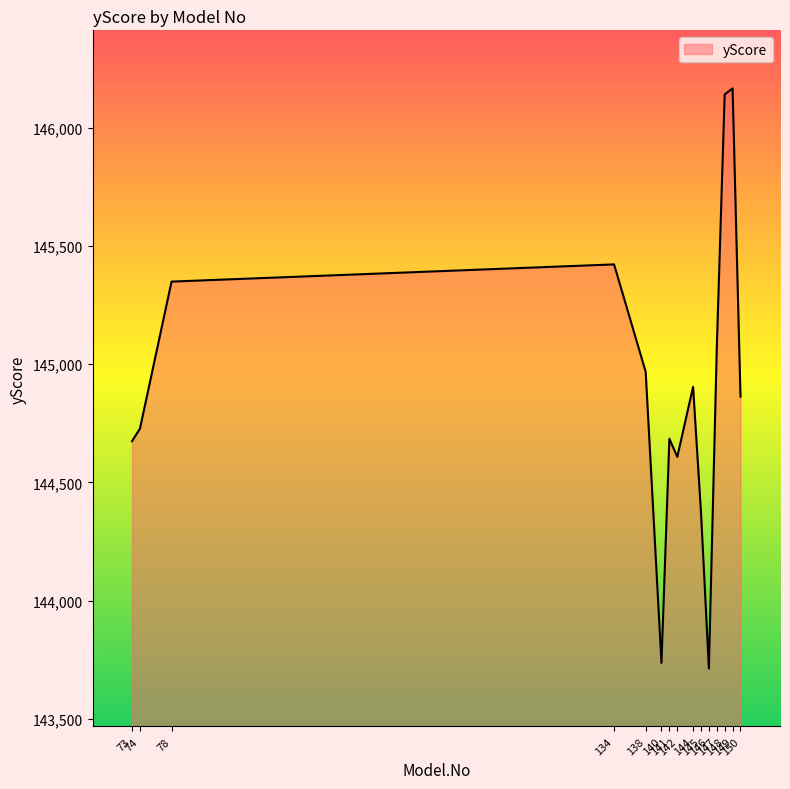

True or false: the data shows 144684.6 at 141.

True